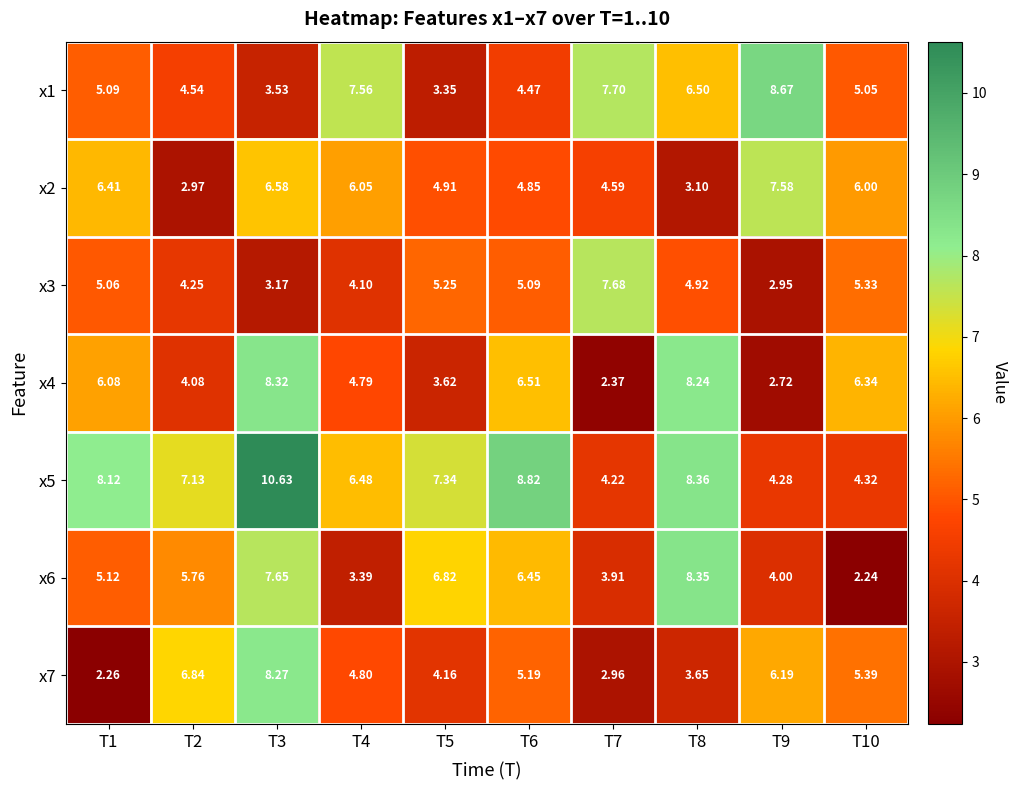

Is the value of x6 at T7 greater than the value of x2 at T3?

No